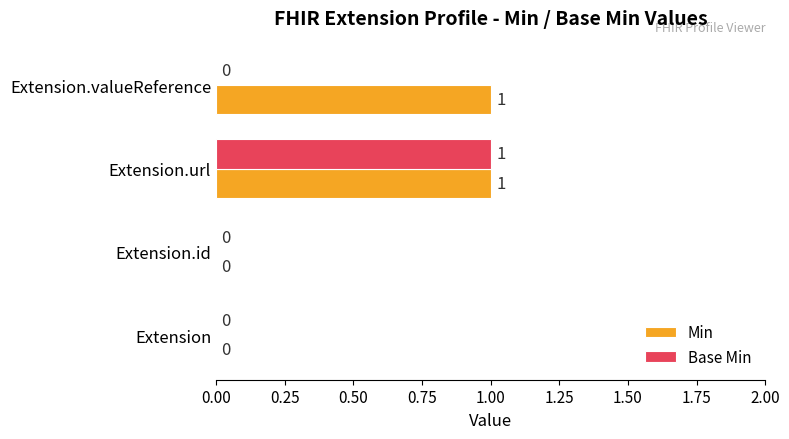

How many Base Min values are between 0 and 1?

4